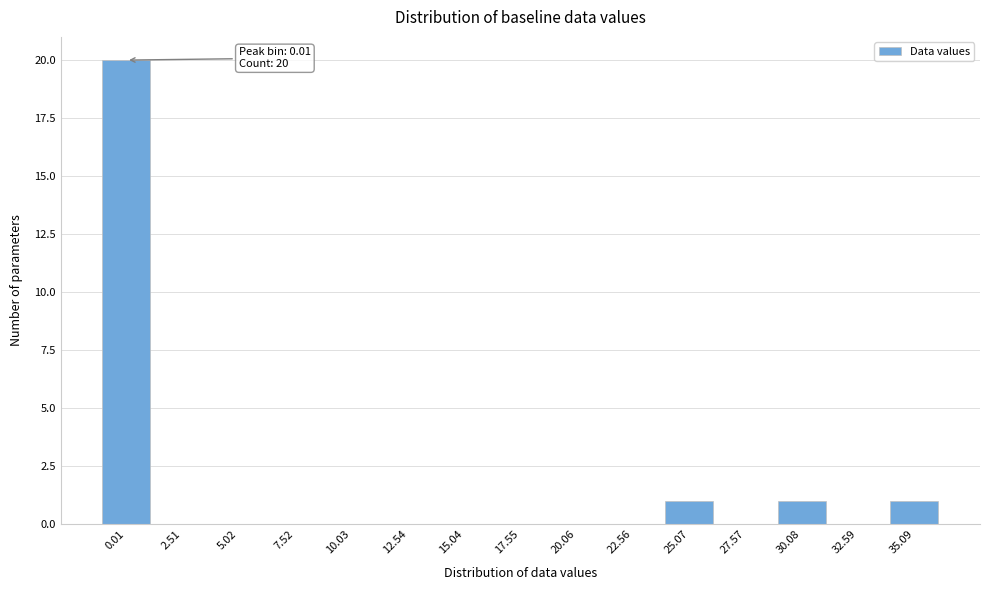

Reading left to right, extract all data points from this chart.

0.01=20	2.51=0	5.02=0	7.52=0	10.03=0	12.54=0	15.04=0	17.55=0	20.06=0	22.56=0	25.07=1	27.57=0	30.08=1	32.59=0	35.09=1